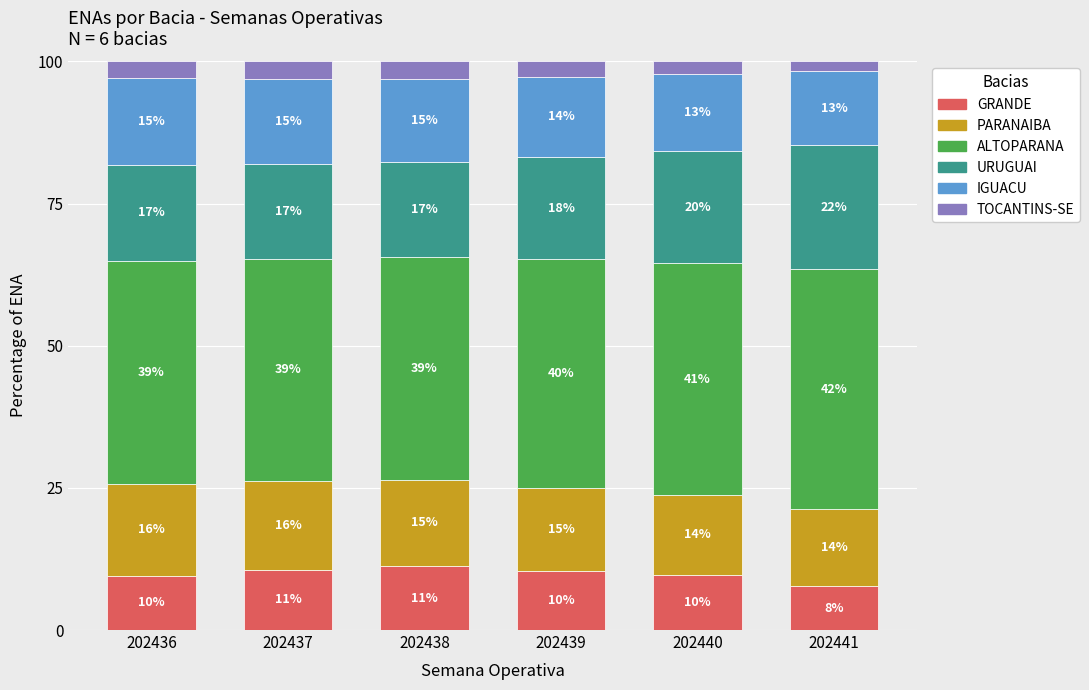

Are the bars horizontal?

No